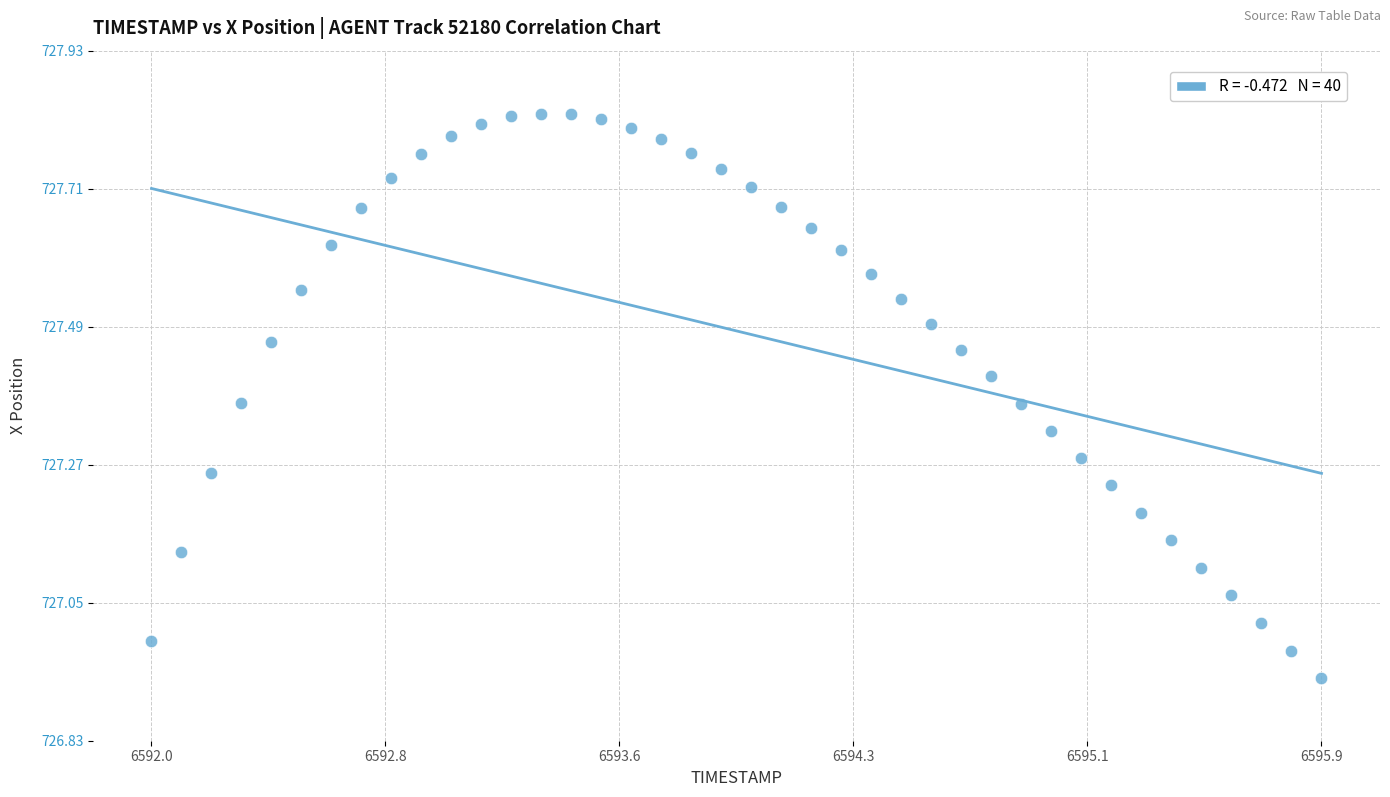

What is the range of Y values (max minus min)?

0.9